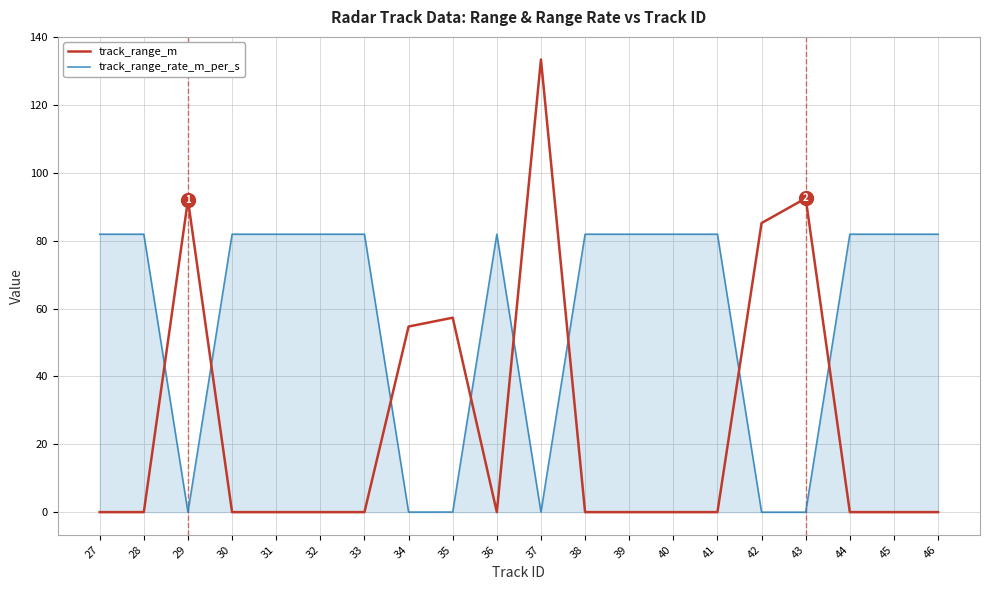

Rank the series by their average value, from lowest to highest.

track_range_m, track_range_rate_m_per_s